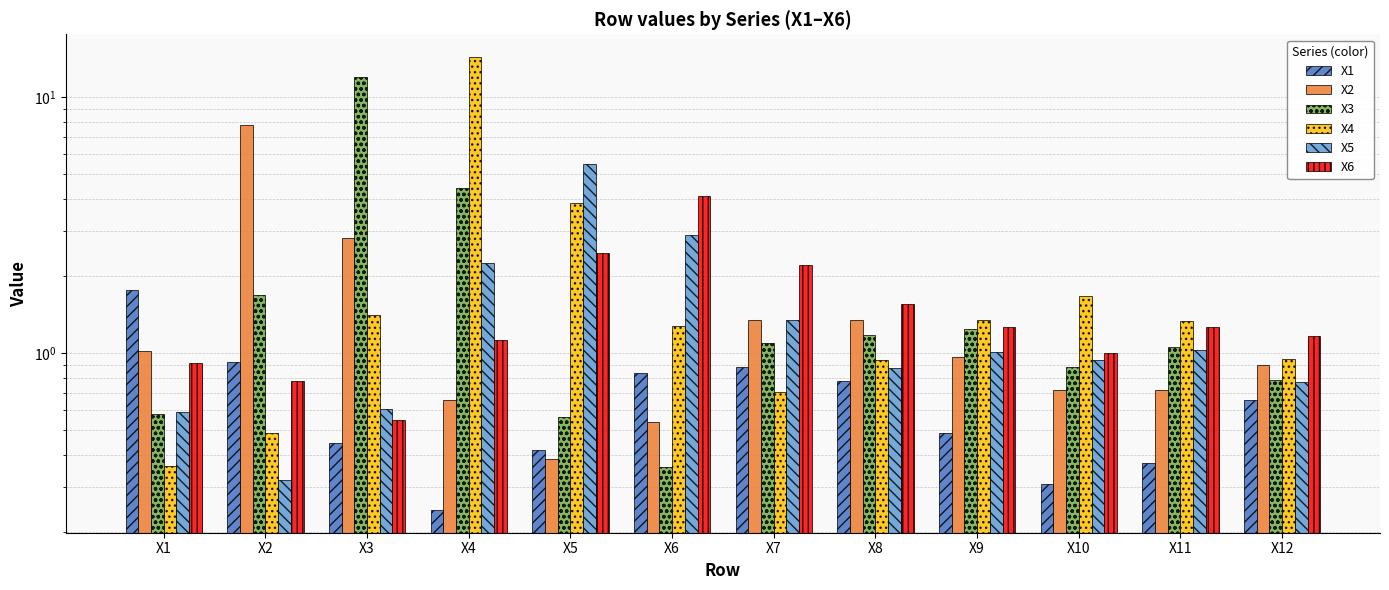

Are the bars grouped side by side (vs. stacked)?

Yes